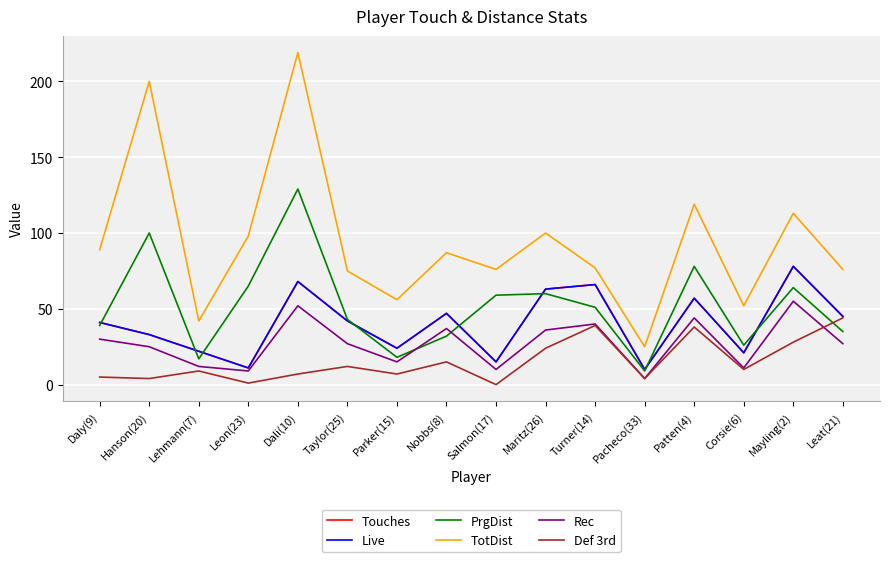

Does the chart have visible grid lines?

Yes